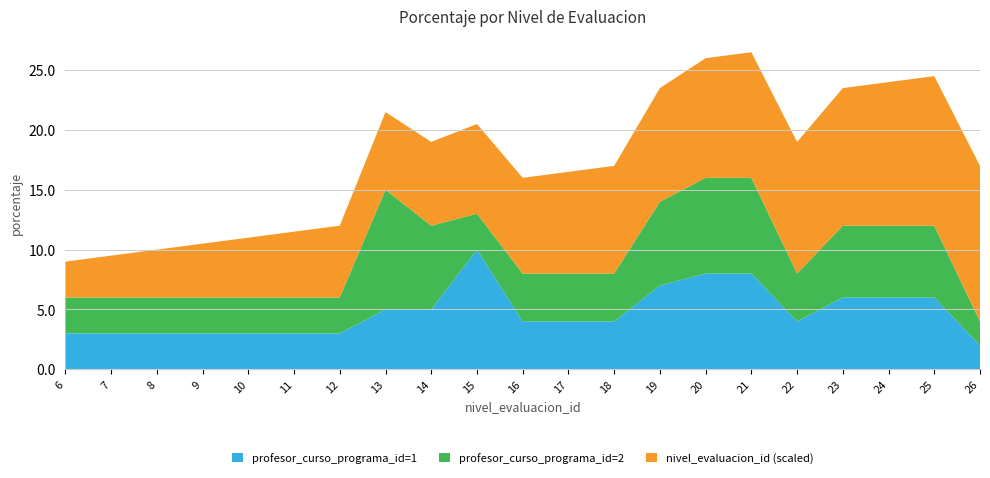

Reading right to left, transcribe all the data shown in this chart.

profesor_curso_programa_id=1: 2	6	6	6	4	8	8	7	4	4	4	10	5	5	3	3	3	3	3	3	3
profesor_curso_programa_id=2: 2	6	6	6	4	8	8	7	4	4	4	3	7	10	3	3	3	3	3	3	3
nivel_evaluacion_id: 26	25	24	23	22	21	20	19	18	17	16	15	14	13	12	11	10	9	8	7	6